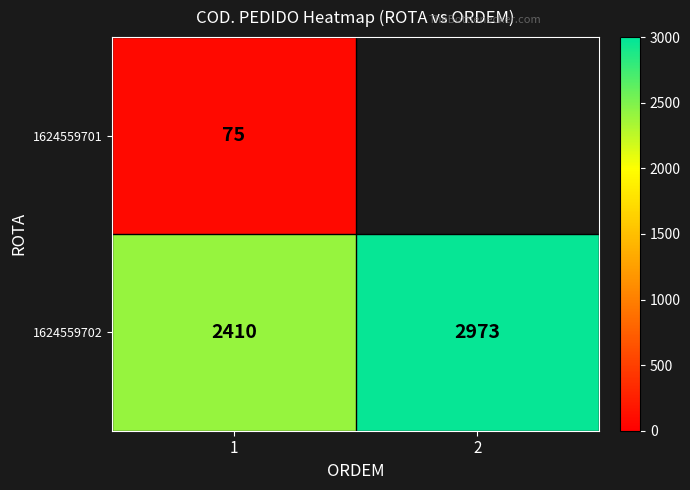

True or false: 1624559702 has a value of 519 at 1.

False